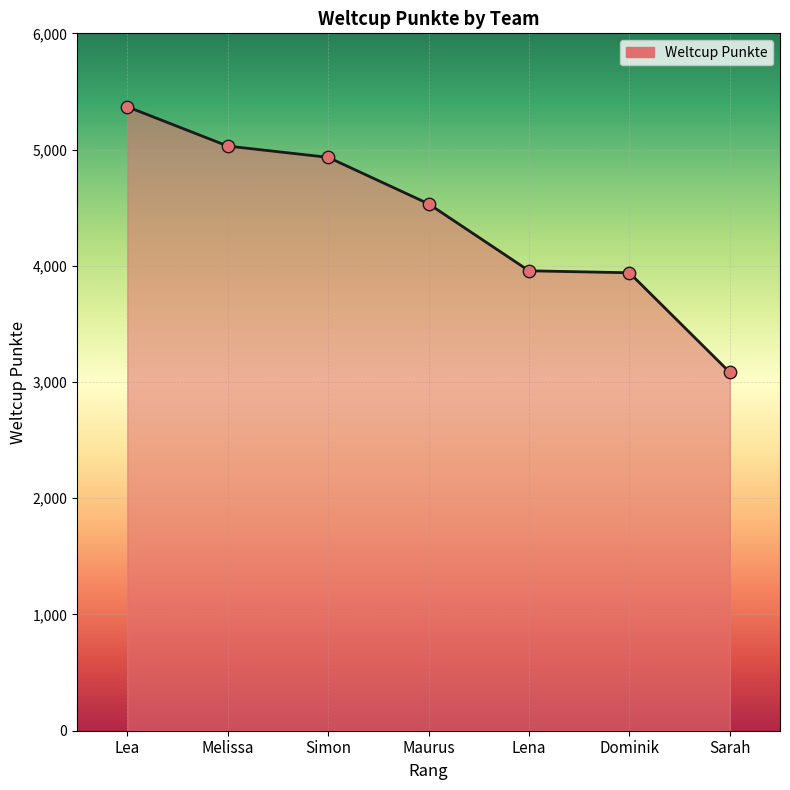

What is the change in value from Lea to Maurus?

-835